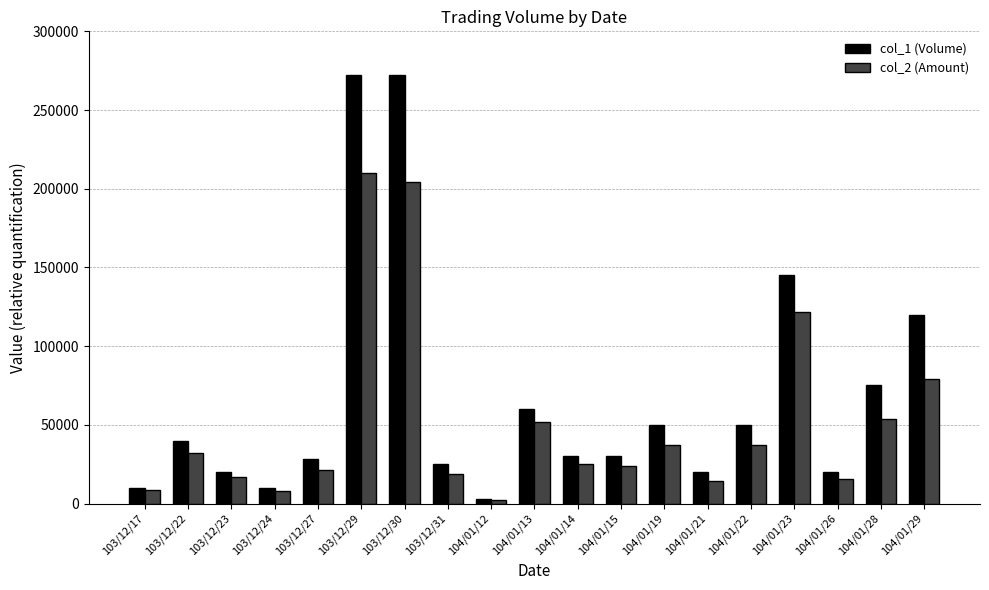

Where is col_1 (Volume) nearest to the value 137500?

104/01/23